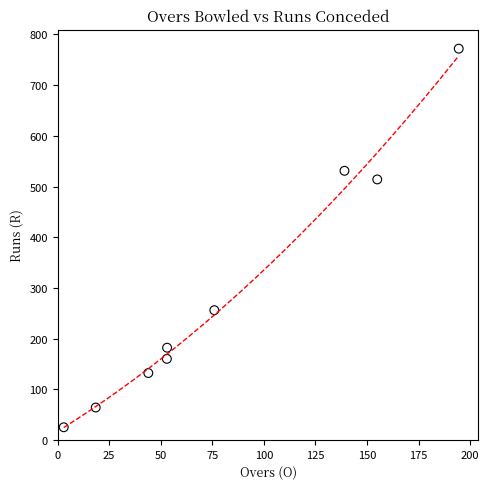

What is the average Y value?

293